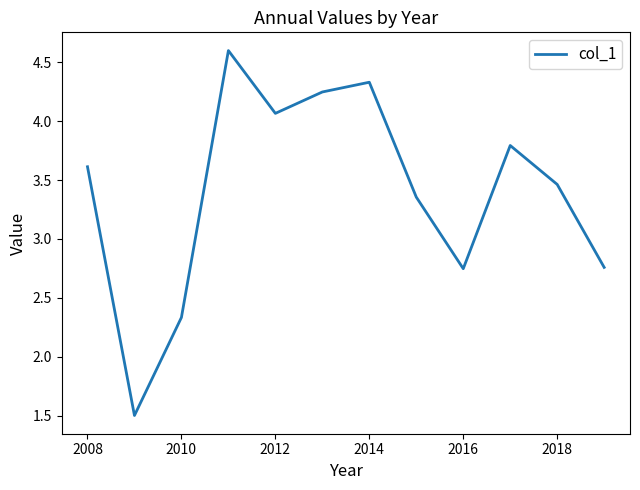

Does the chart have visible grid lines?

No